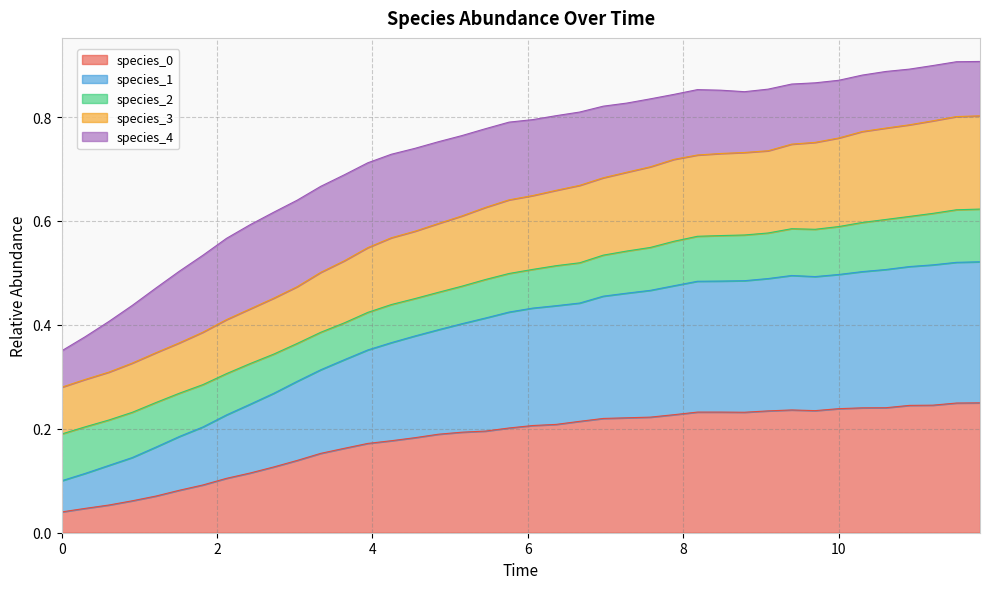

What is the lowest value of the species_1 series?

0.1